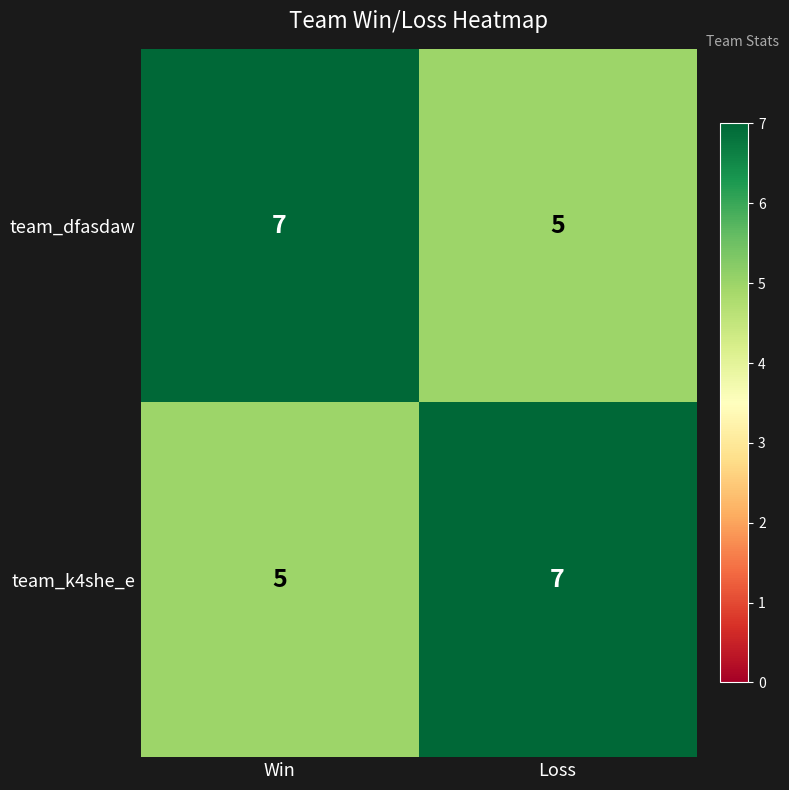

The team_k4she_e series shows 7 at Loss. True or false?

True